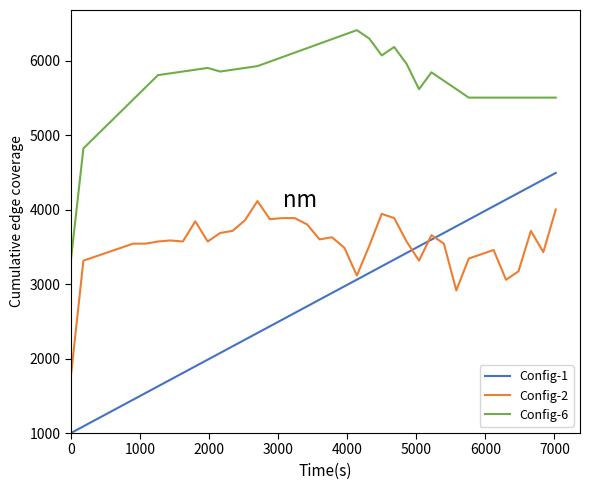

What is the lowest value of the Config-1 series?

1000.0